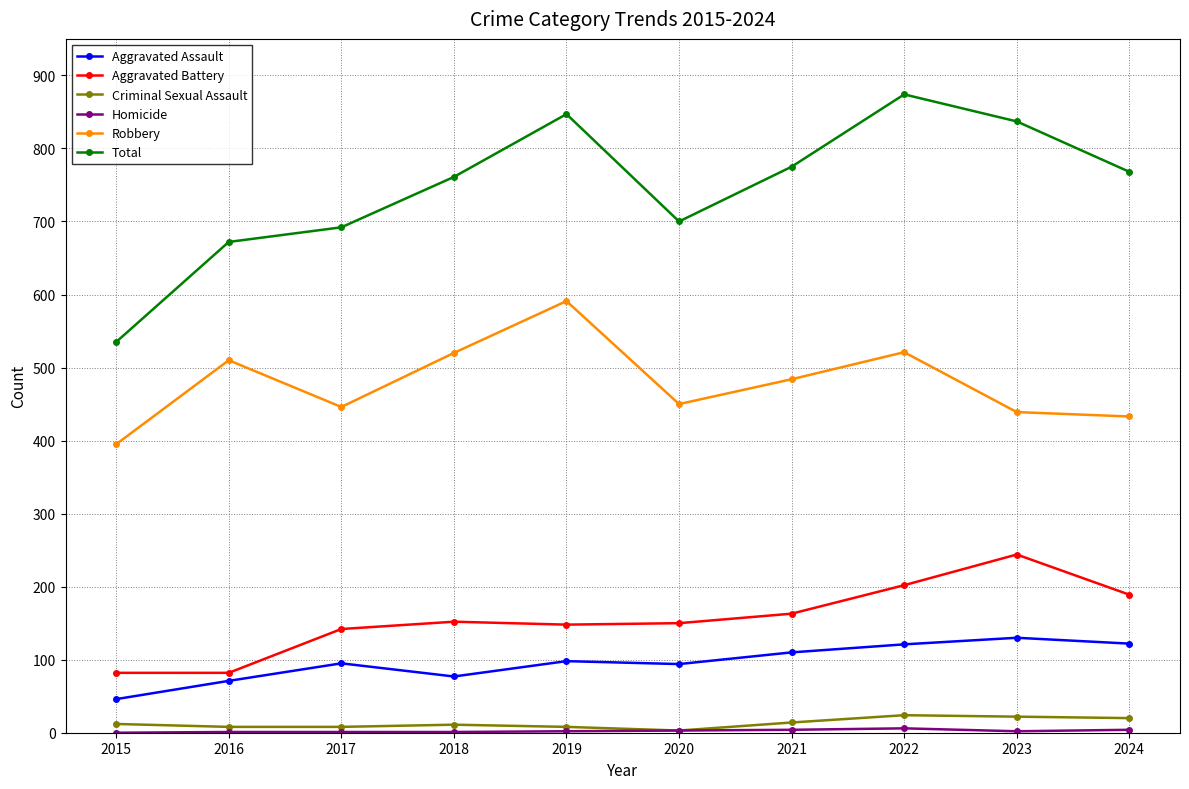

In Aggravated Battery, how many points are higher than both neighbors (excluding endpoints)?

2